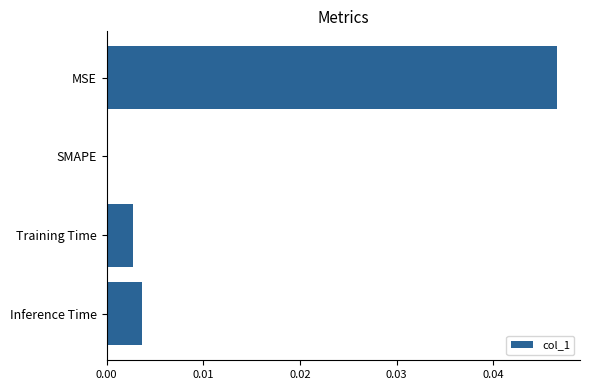

Between MSE and Training Time, which is larger?

MSE